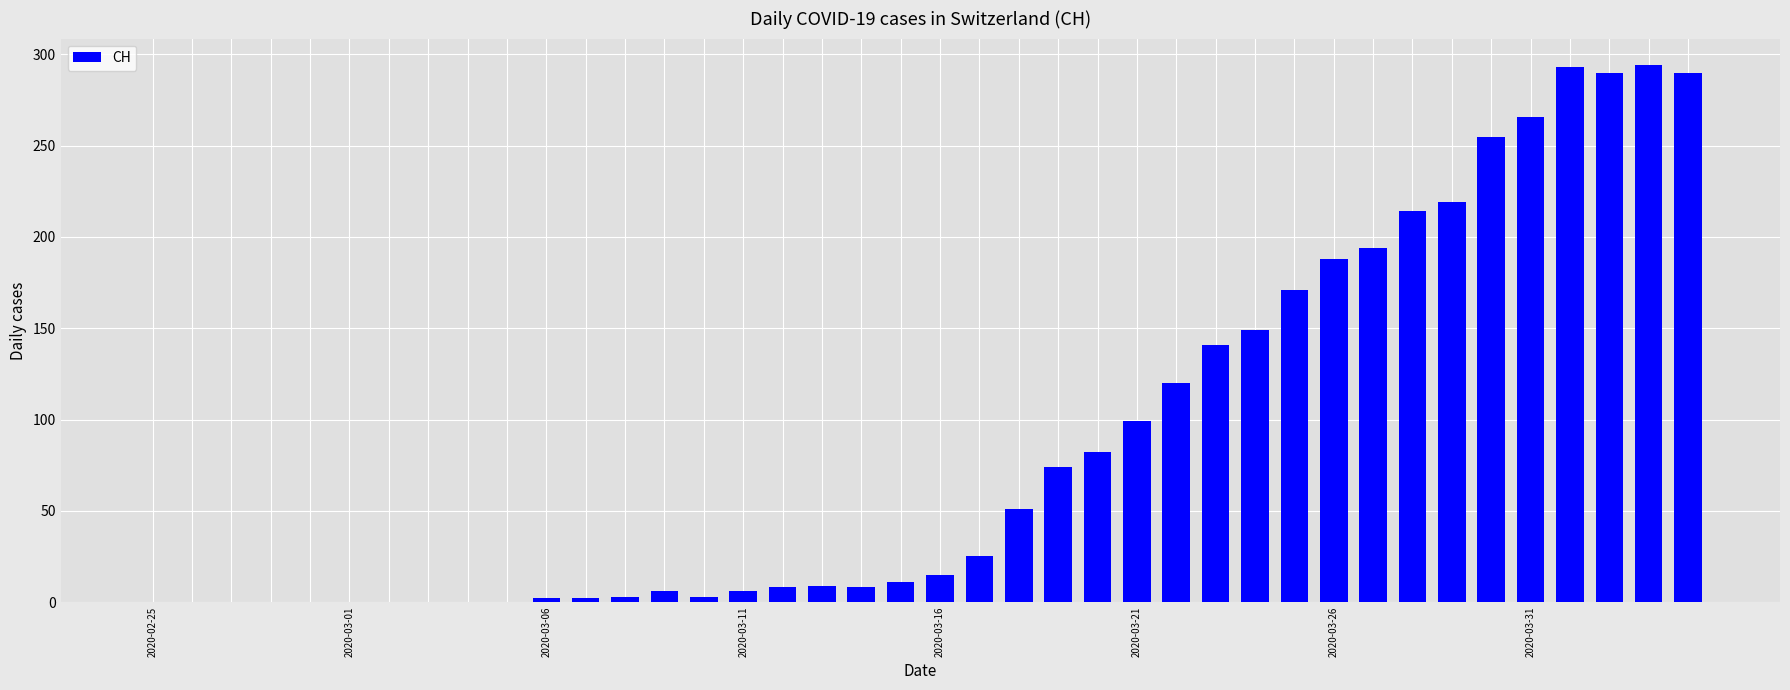

Count the number of data series in this chart.

1